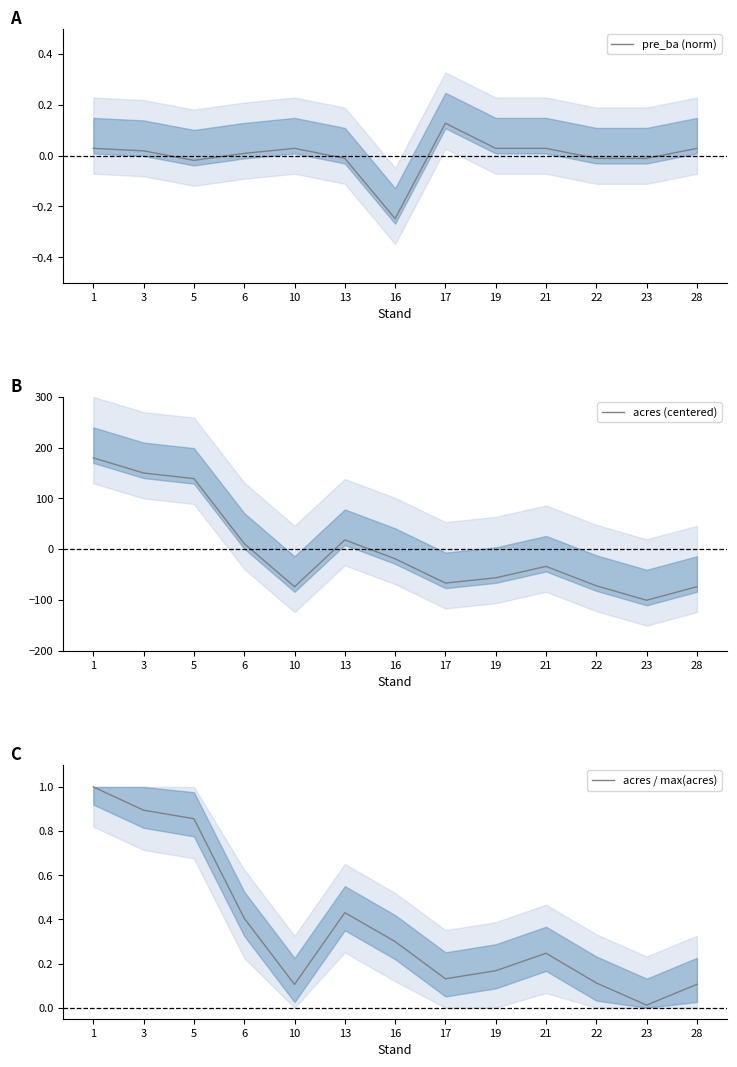

Reading left to right, extract all data points from this chart.

pre_ba (norm): 1=0.0	3=0.0	5=-0.0	6=0.0	10=0.0	13=-0.0	16=-0.2	17=0.1	19=0.0	21=0.0	22=-0.0	23=-0.0	28=0.0
acres (centered): 1=179.8	3=149.9	5=138.9	6=11.0	10=-74.1	13=18.2	16=-19.0	17=-66.9	19=-56.5	21=-34.0	22=-72.2	23=-100.7	28=-74.0
acres / max(acres): 1=1.0	3=0.9	5=0.9	6=0.4	10=0.1	13=0.4	16=0.3	17=0.1	19=0.2	21=0.2	22=0.1	23=0.0	28=0.1